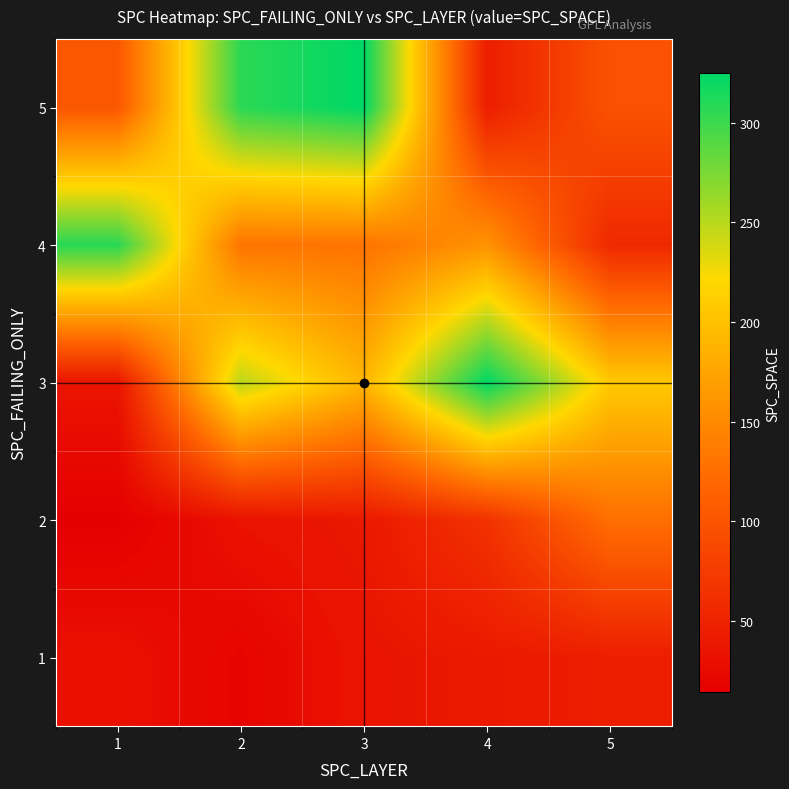

At how many categories does at least one series exceed 65?

5